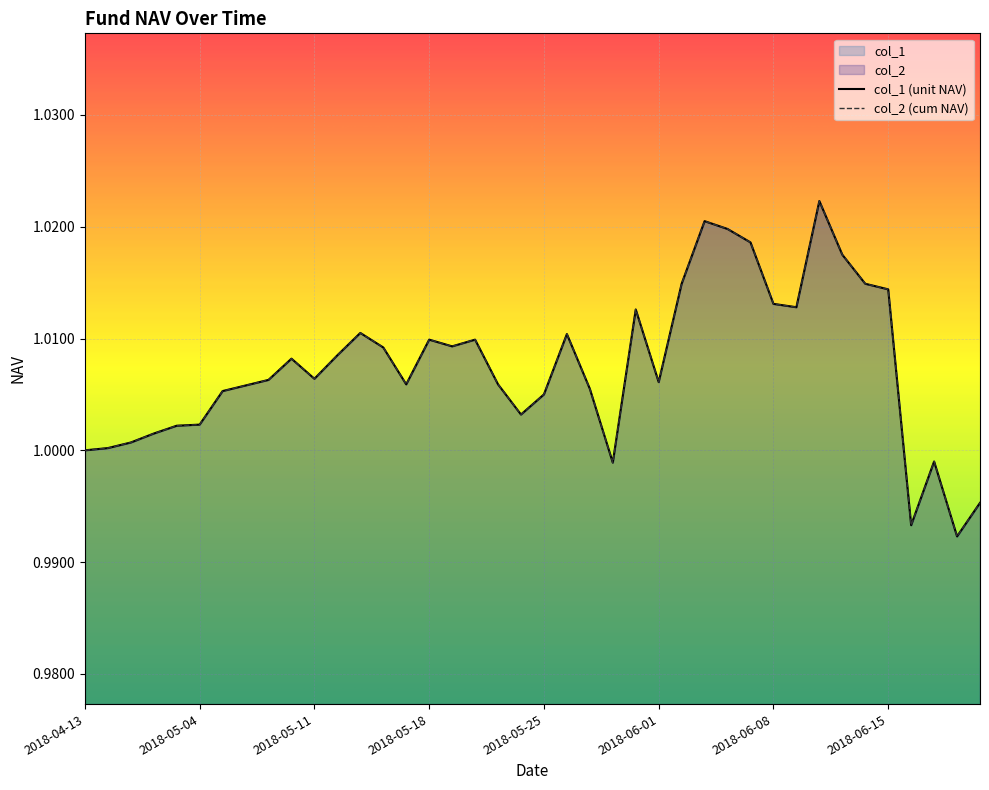

Between 2018-06-04 and 2018-06-11, which series saw the biggest shift?

col_1